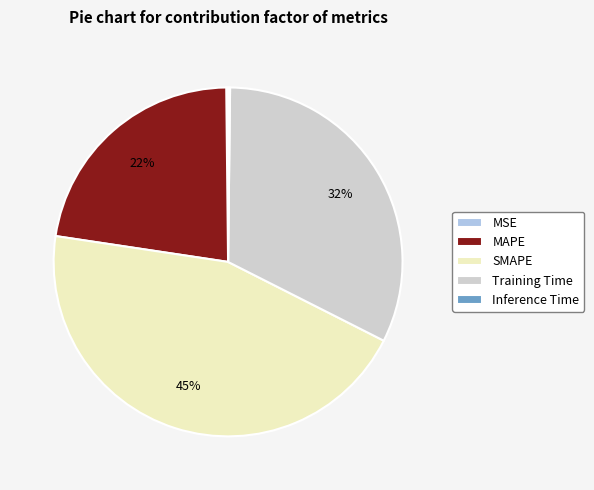

To the nearest percent, what is the average slice percentage?

20%